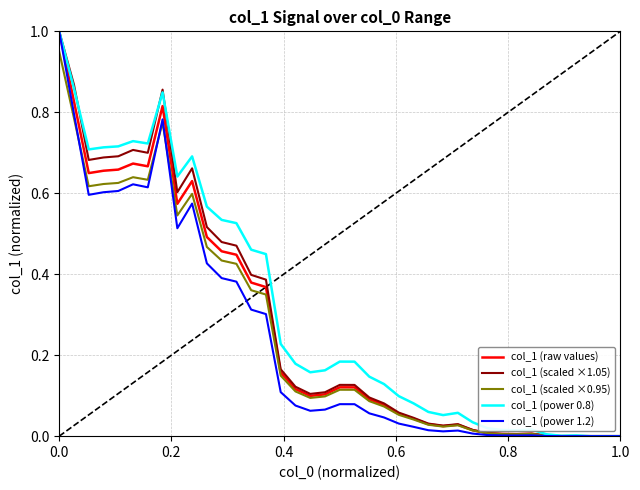

True or false: col_1 (power 1.2) has more than 2 interior local peaks.

True